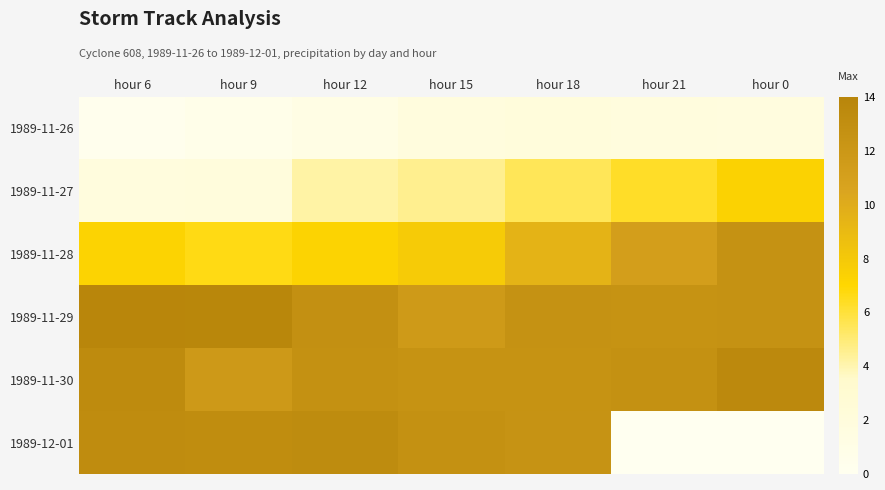

Reading right to left, extract all data points from this chart.

1989-11-26: hour 0=1.7	hour 21=1.8	hour 18=2.1	hour 15=1.8	hour 12=1.2	hour 9=0.7	hour 6=0.3
1989-11-27: hour 0=7.3	hour 21=6.3	hour 18=5.5	hour 15=4.6	hour 12=4.2	hour 9=1.9	hour 6=1.8
1989-11-28: hour 0=12.6	hour 21=11.2	hour 18=9.5	hour 15=7.8	hour 12=7.2	hour 9=6.6	hour 6=7.3
1989-11-29: hour 0=12.6	hour 21=12.5	hour 18=12.6	hour 15=11.7	hour 12=12.7	hour 9=13.8	hour 6=13.9
1989-11-30: hour 0=13.5	hour 21=12.6	hour 18=12.5	hour 15=12.5	hour 12=12.7	hour 9=11.8	hour 6=13.3
1989-12-01: hour 0=0.0	hour 21=0.0	hour 18=12.4	hour 15=12.6	hour 12=13.3	hour 9=13.2	hour 6=13.2